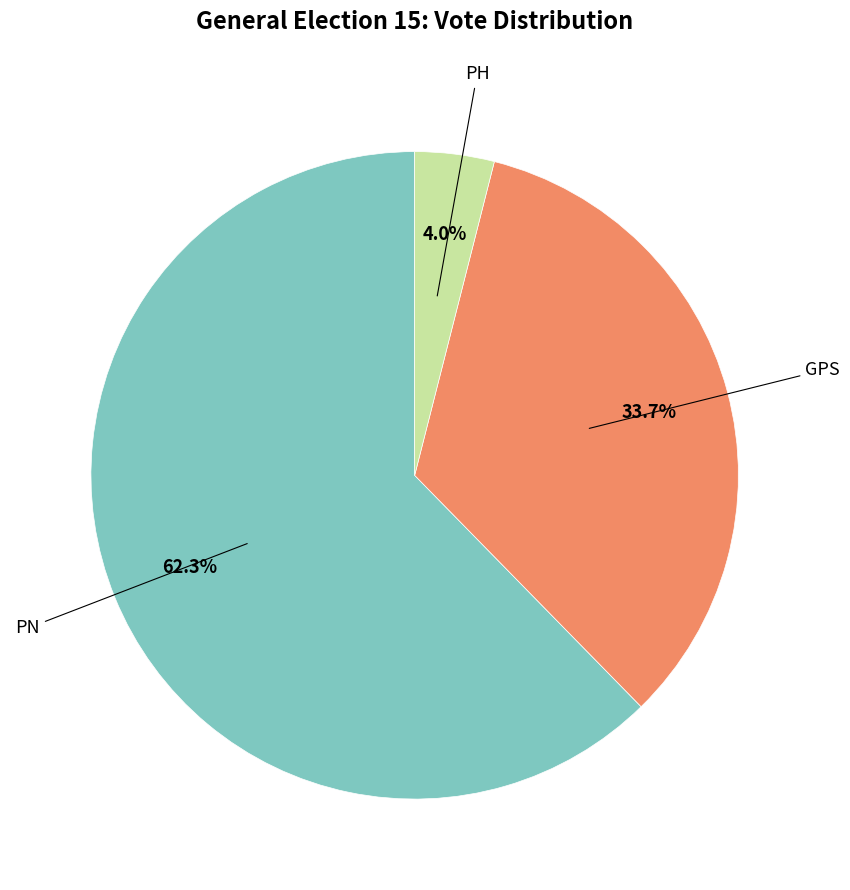

To the nearest percent, what is the average slice percentage?

33%